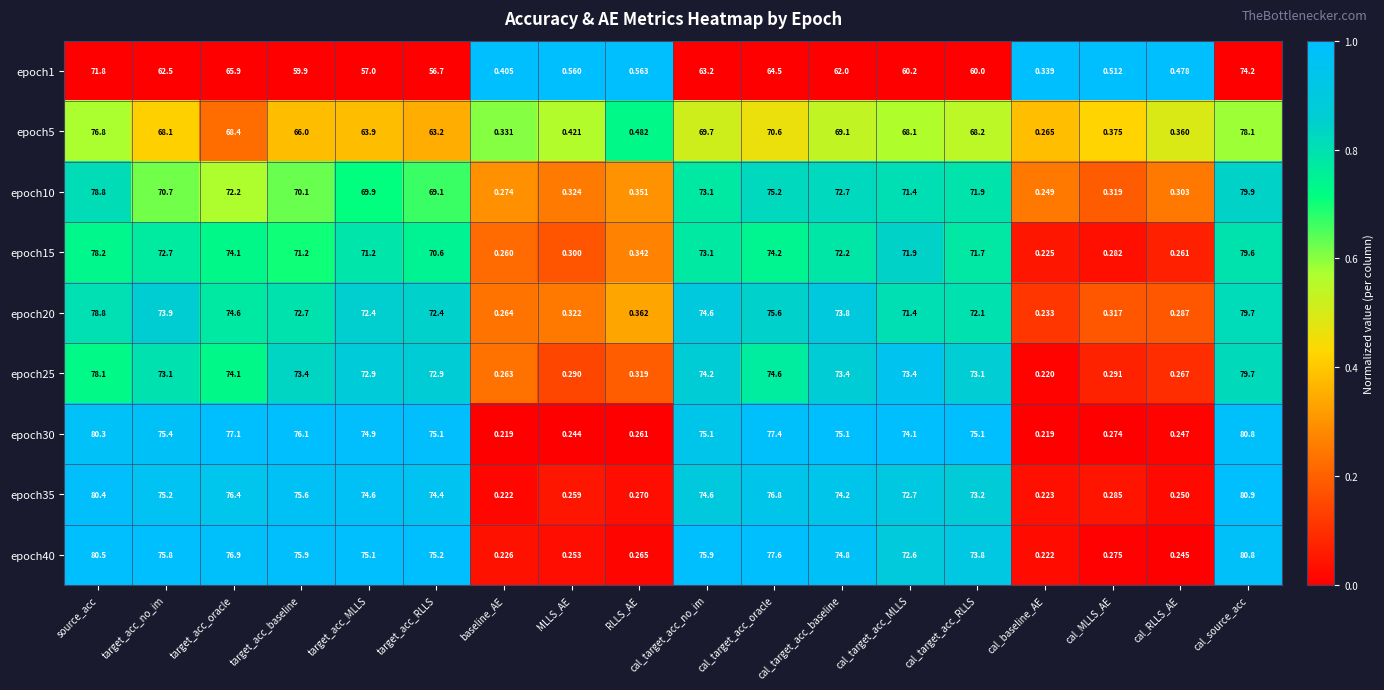

At how many categories does at least one series exceed 0?

18